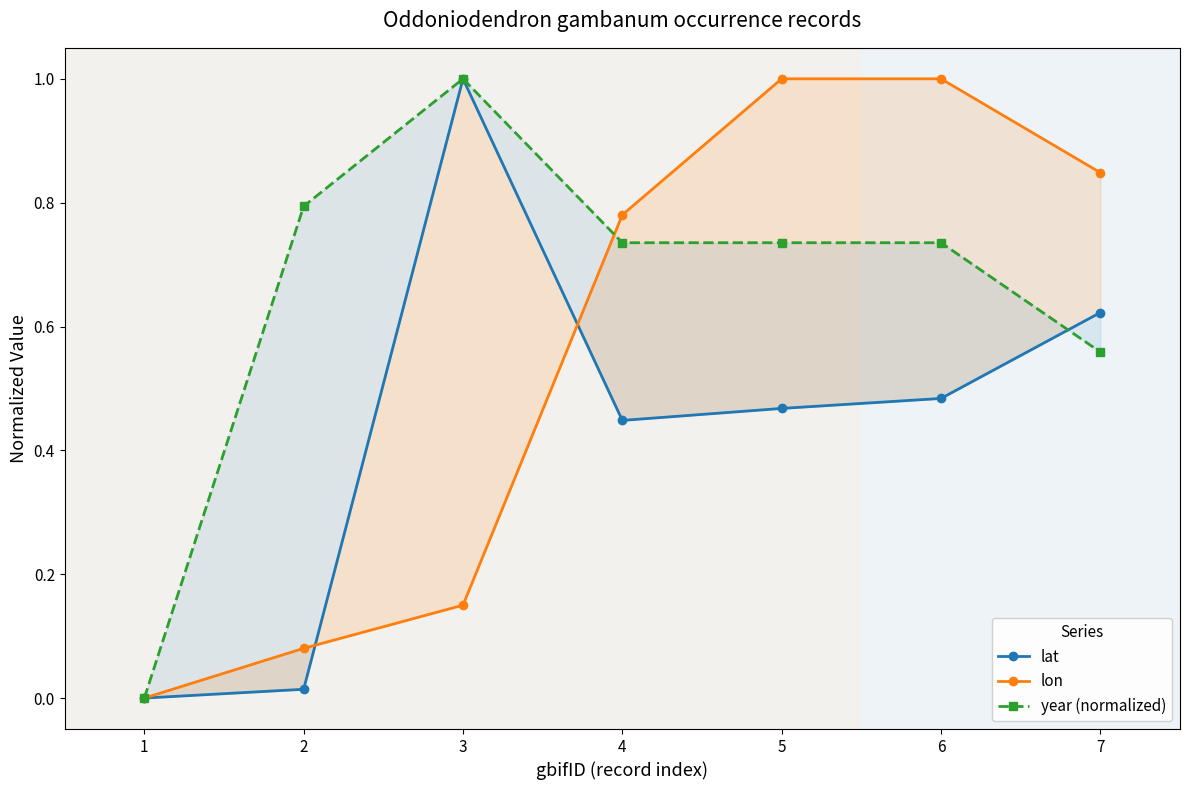

Reading left to right, what are all the values shown in this chart?

lat: 1=0.0	2=0.0	3=1.0	4=0.4	5=0.5	6=0.5	7=0.6
lon: 1=0.0	2=0.1	3=0.1	4=0.8	5=1.0	6=1.0	7=0.8
year (normalized): 1=0.0	2=0.8	3=1.0	4=0.7	5=0.7	6=0.7	7=0.6